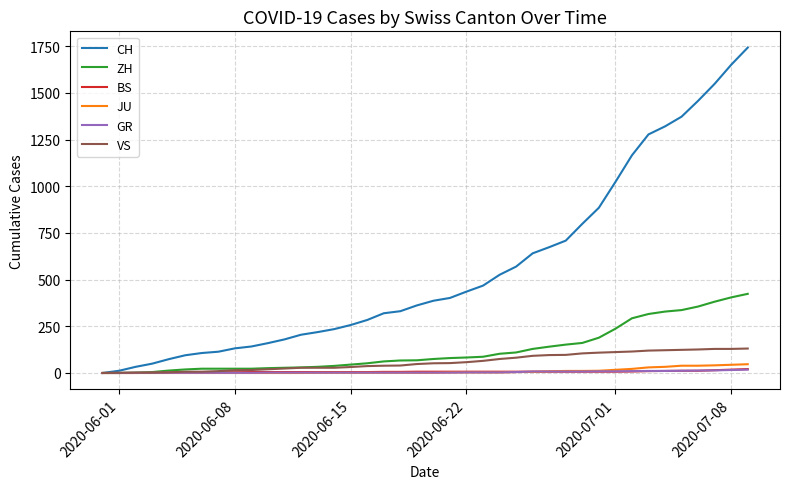

What is the sum of all VS values?

2380